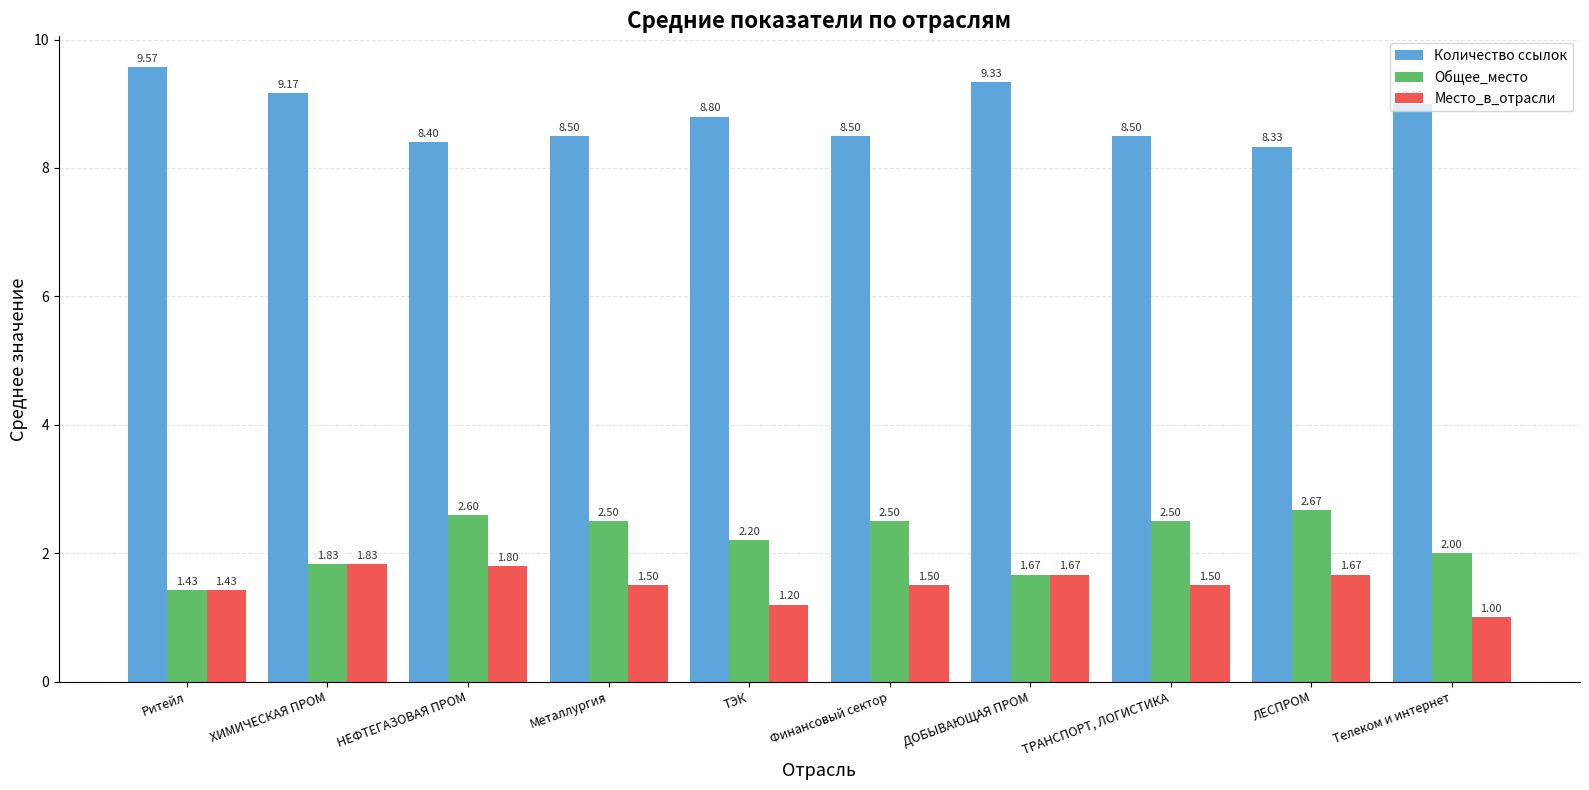

Count the number of categories in the chart.

10